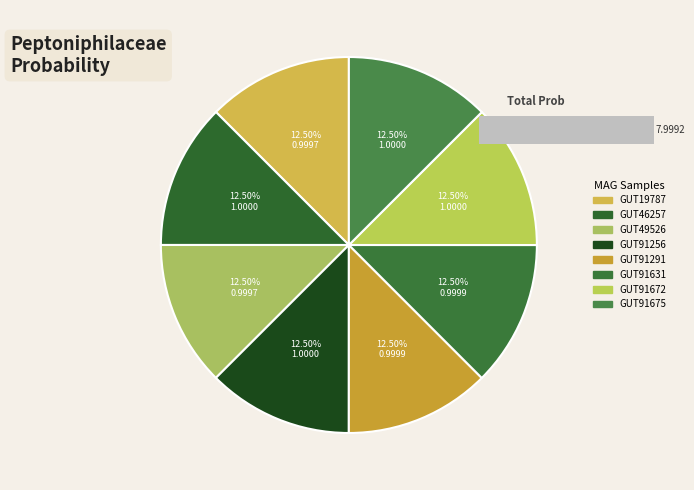

What percentage do MAG-GUT46257.fa and MAG-GUT49526.fa together represent?

25.0%